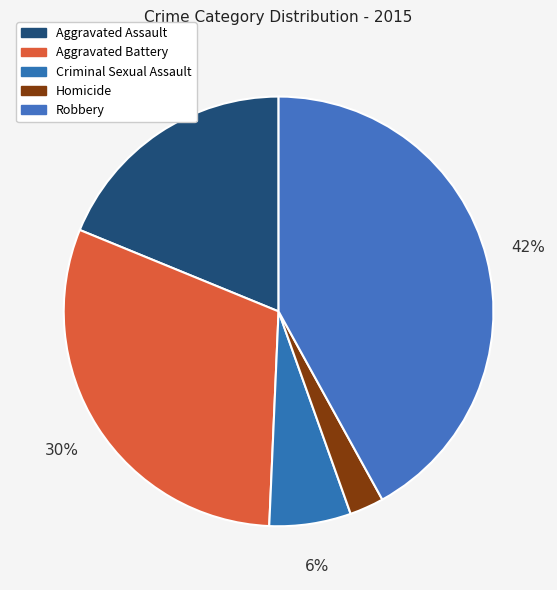

How many slices are in this pie chart?

5